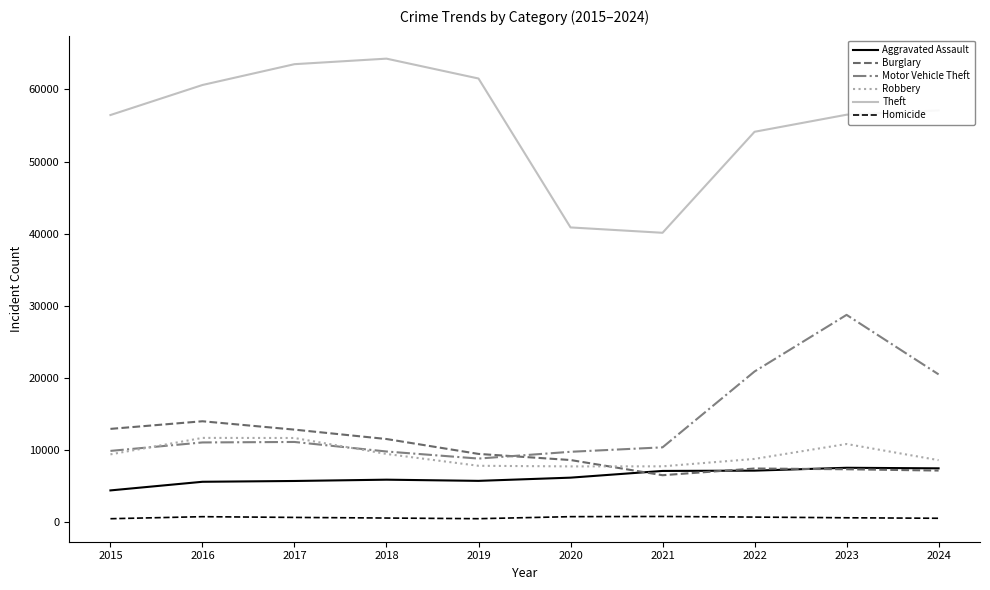

Which series has the largest total across all categories?

Theft